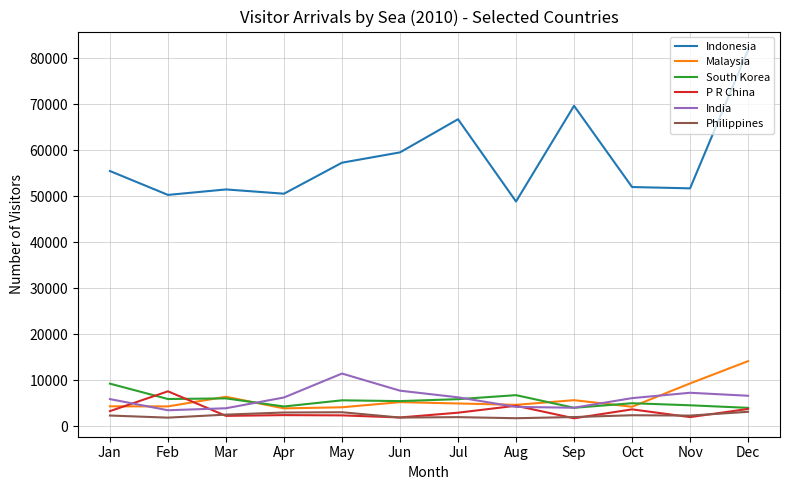

True or false: India has a value of 7296 at Nov.

True